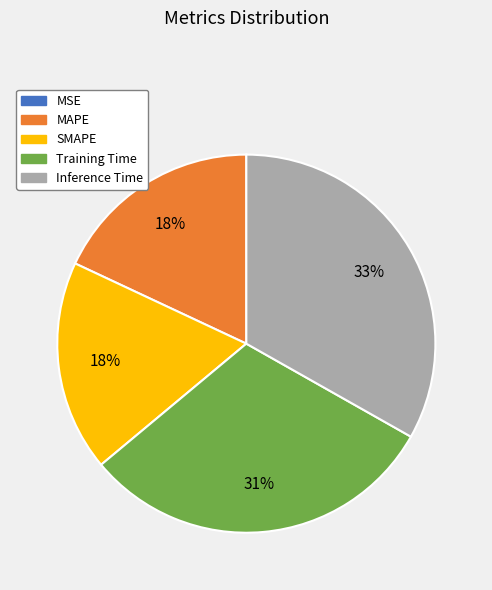

Which has a higher value, Training Time or Inference Time?

Inference Time